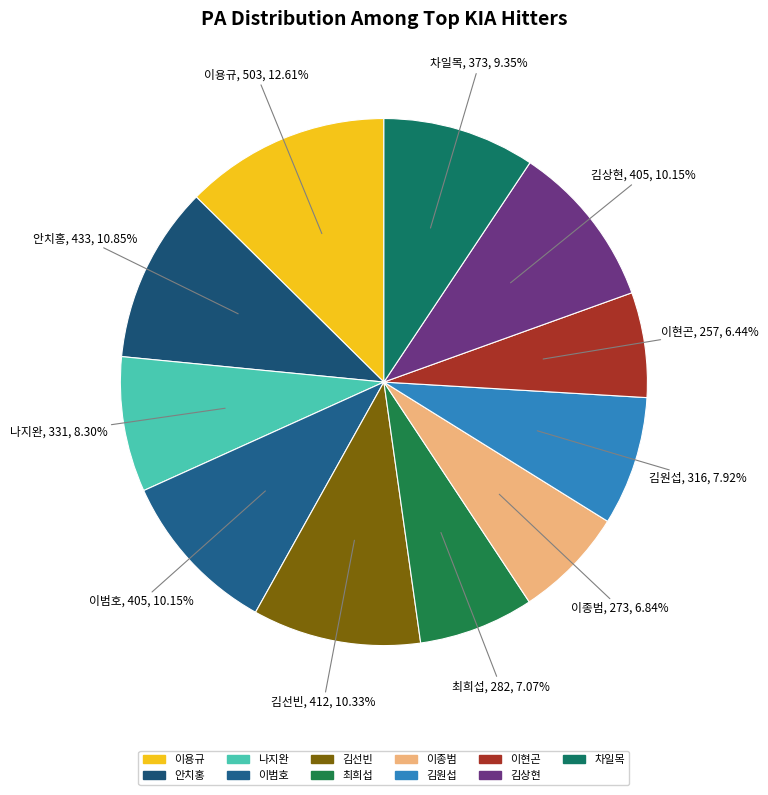

How many slices are in this pie chart?

11